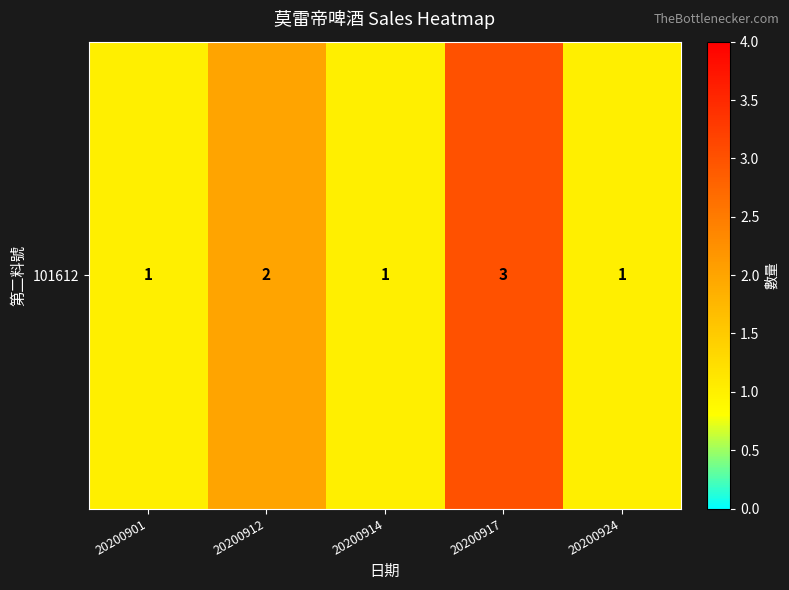

The value at 20200912 is 2. True or false?

True